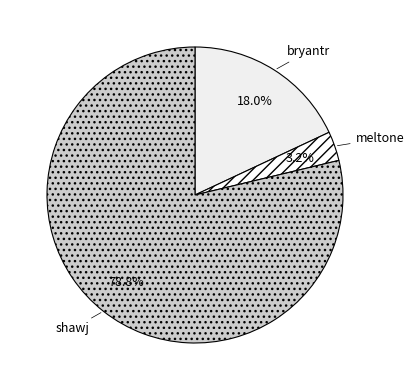

True or false: bryantr accounts for 18% of the total.

True